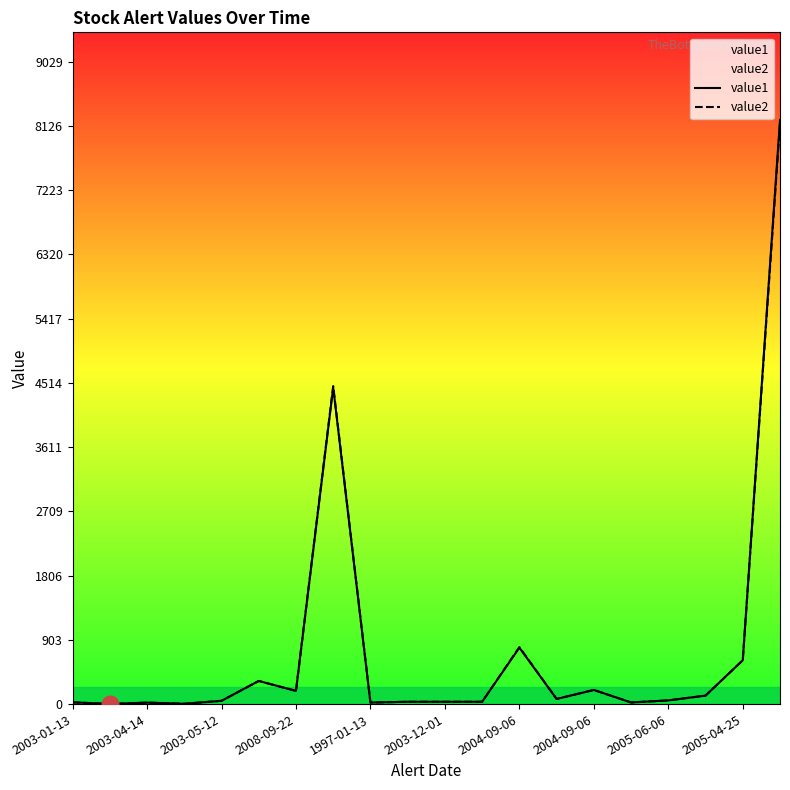

What is the greatest value displayed?

8207.8